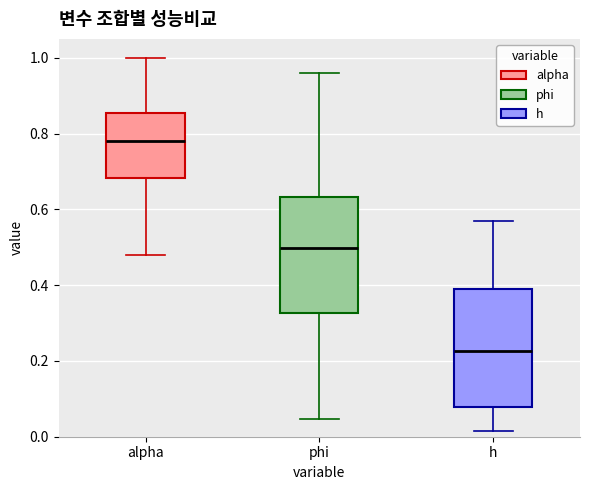

Which box has the lowest median line?

h